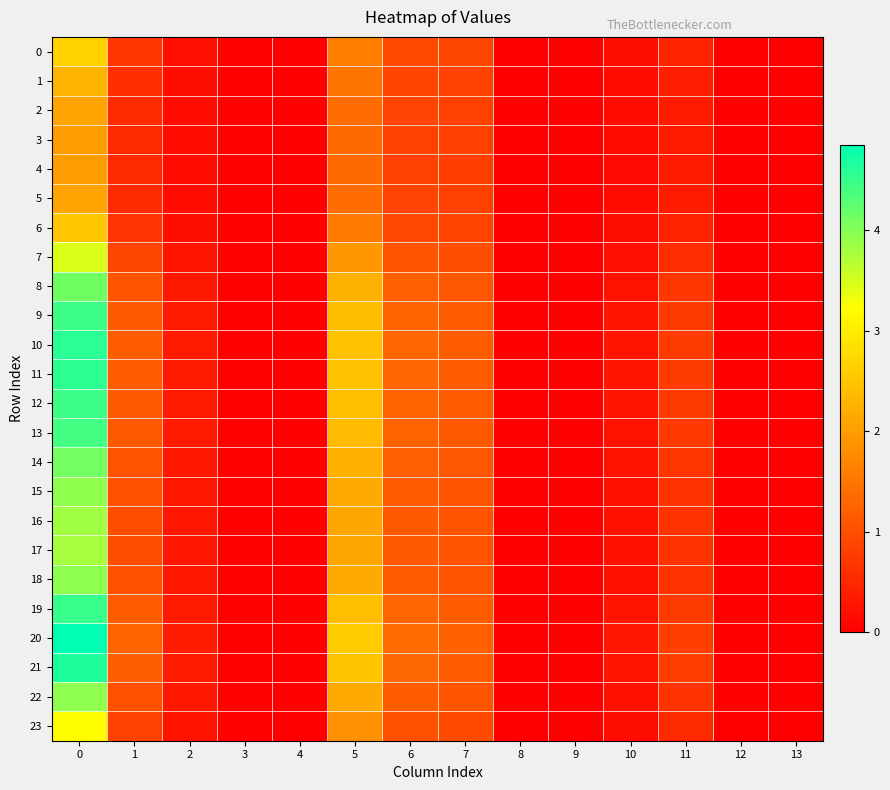

Which has a higher value, 10 or 3?

10